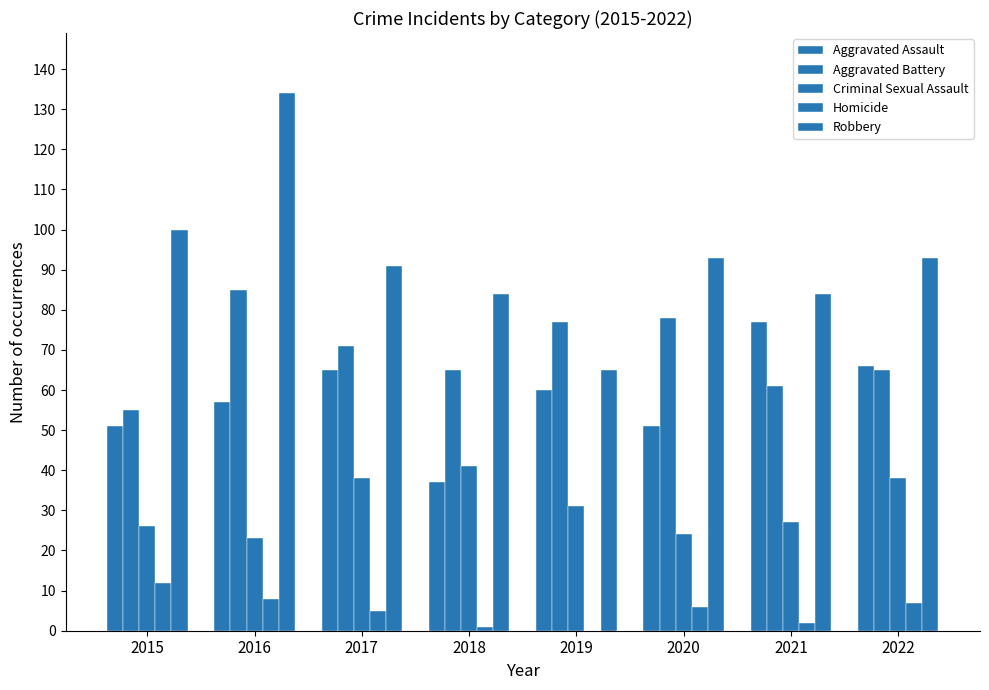

How many groups of bars are there?

8